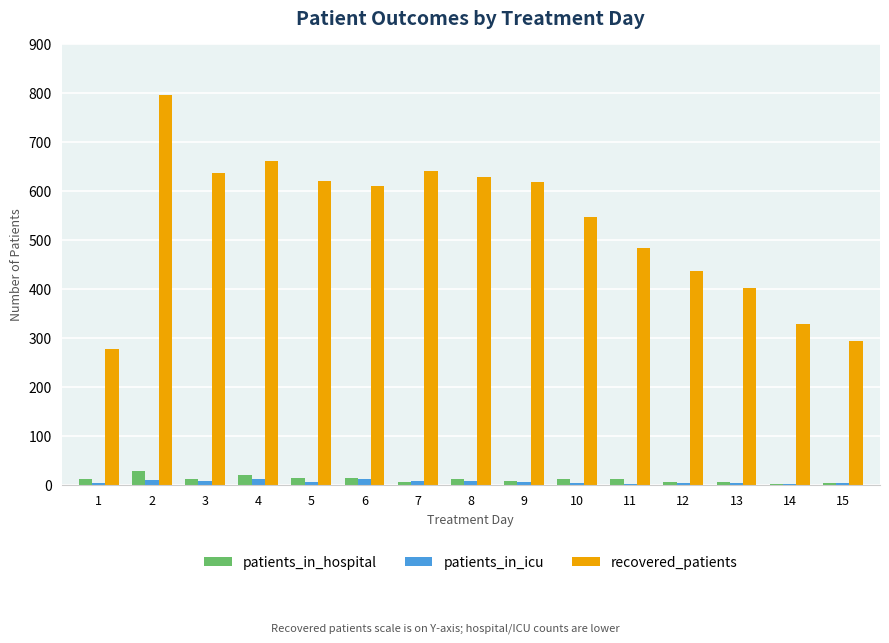

What is the maximum value for patients_in_hospital?

28